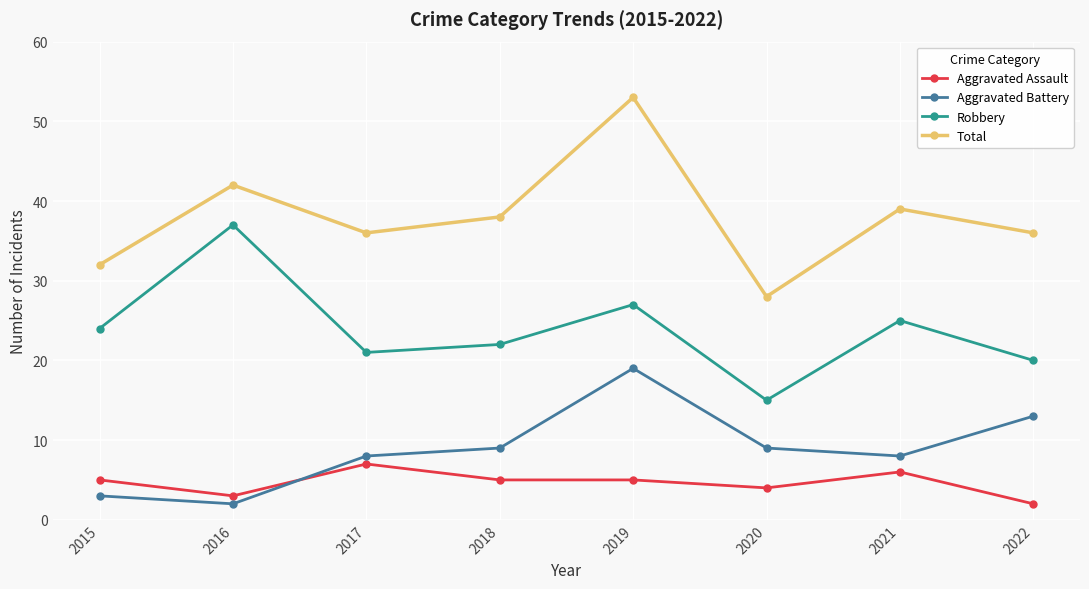

Count the number of data series in this chart.

4